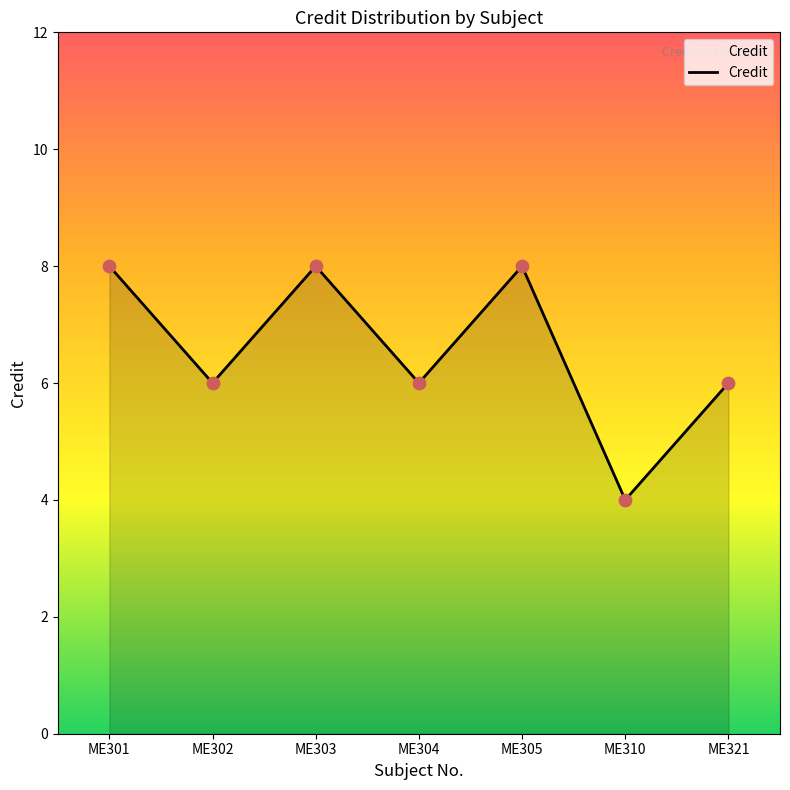

What is the change in value from ME302 to ME305?

+2